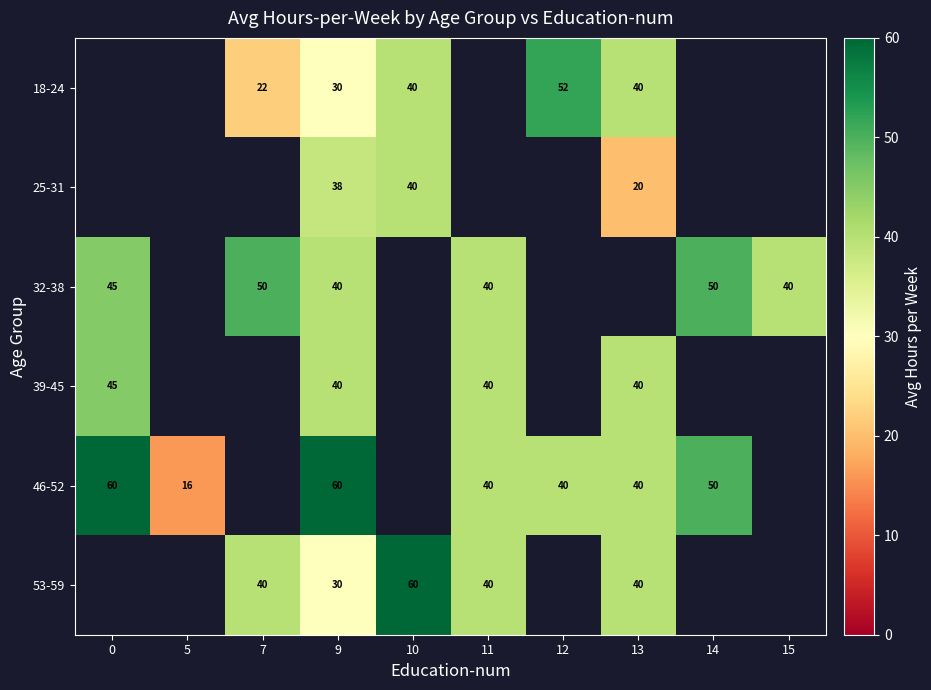

True or false: 32-38 has a value of 50 at 7.

True